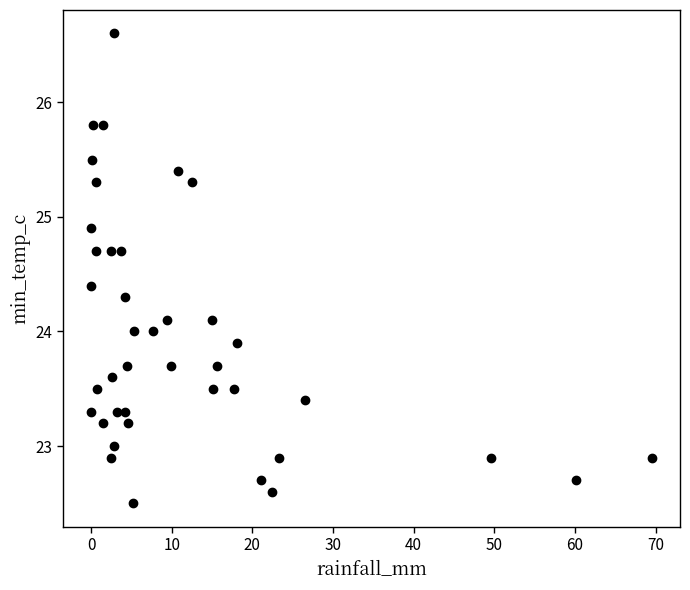

What is the range of Y values (max minus min)?

4.1